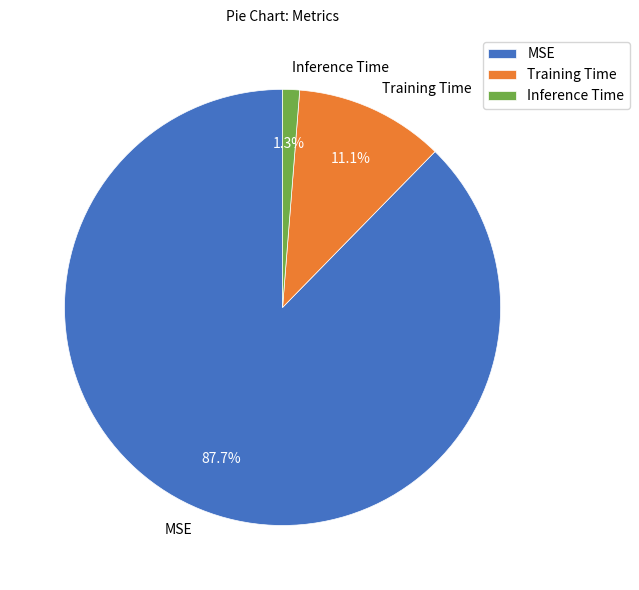

To the nearest percent, what is the difference between the largest and smallest slice percentages?

86%